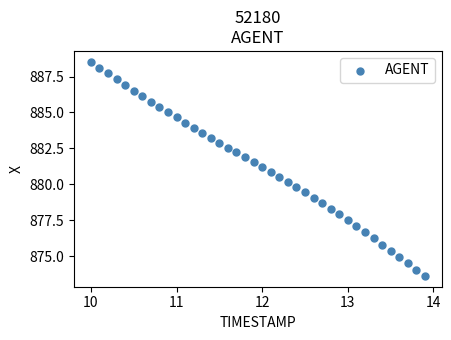

What is the range of X values (max minus min)?

3.9